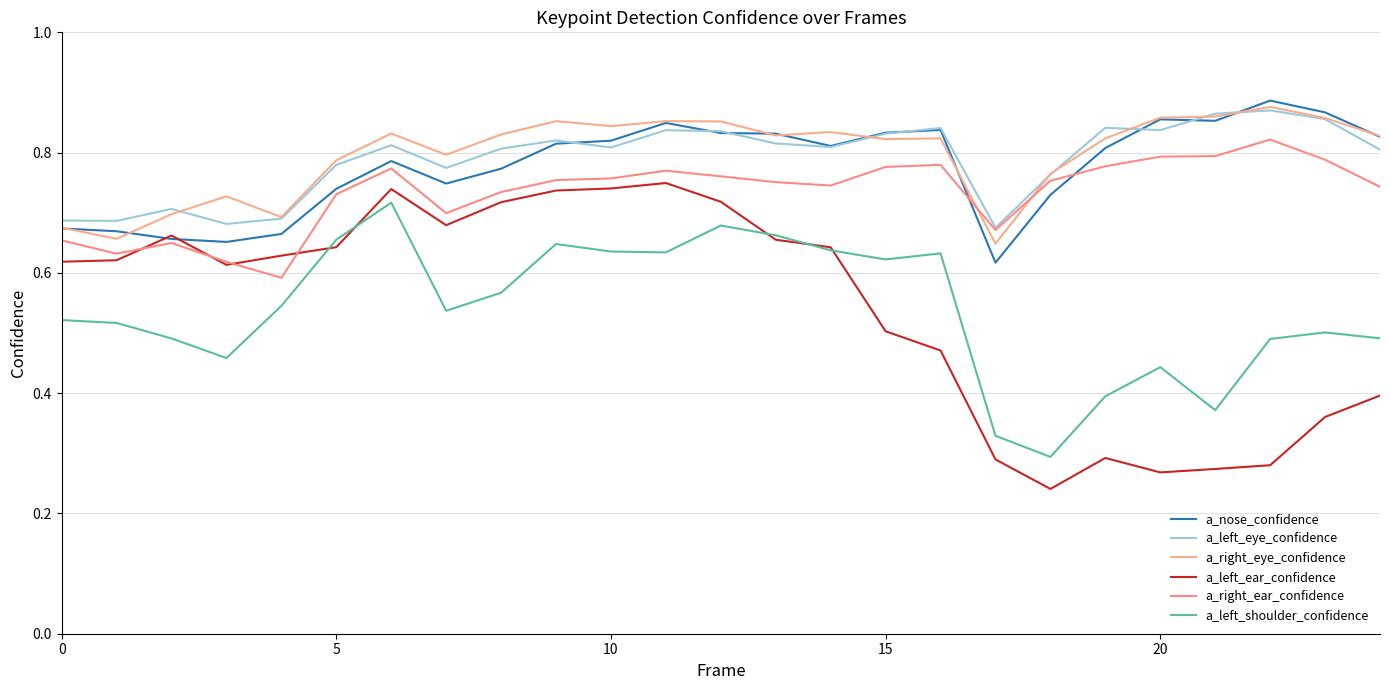

Which series ends up on top after the final intersection of a_left_ear_confidence and a_nose_confidence?

a_nose_confidence